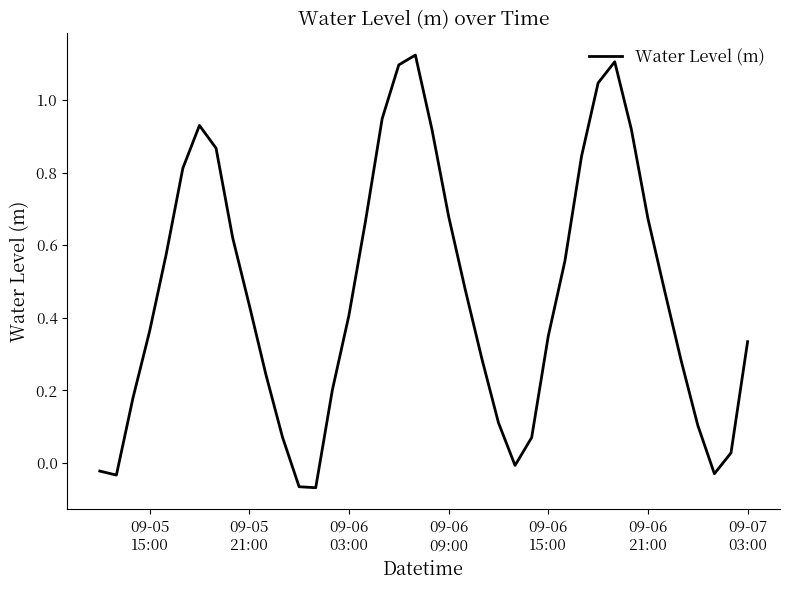

What is the difference between the maximum and minimum values?

1.2